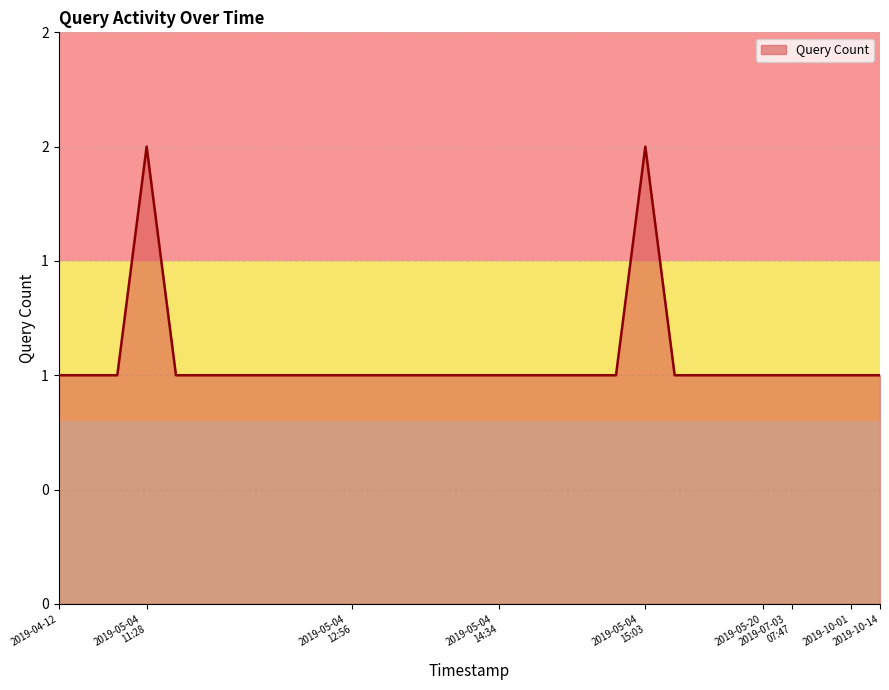

Is this an area chart (filled region under the line)?

Yes